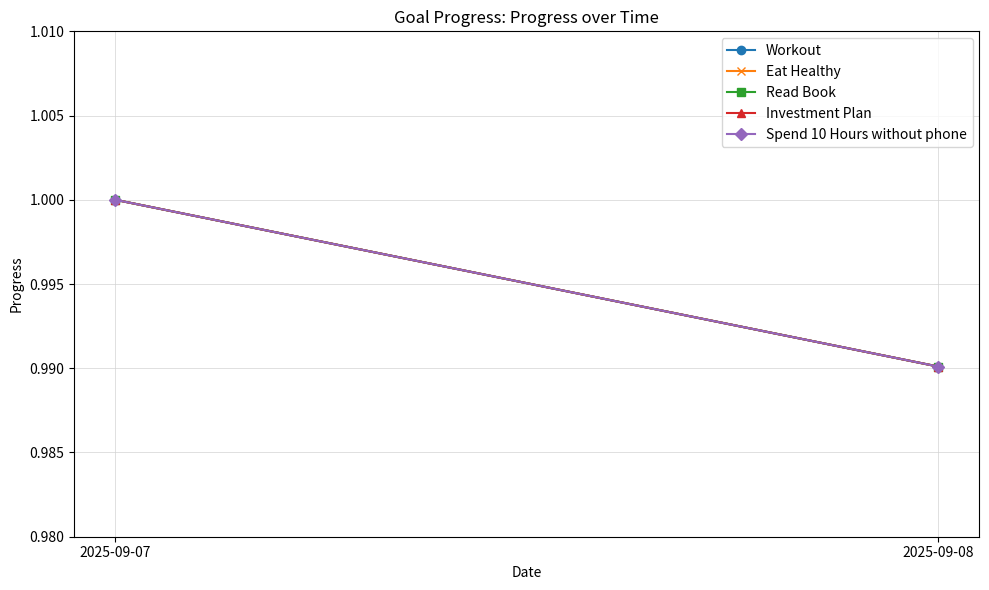

At which category is the sum across all series the highest?

2025-09-07